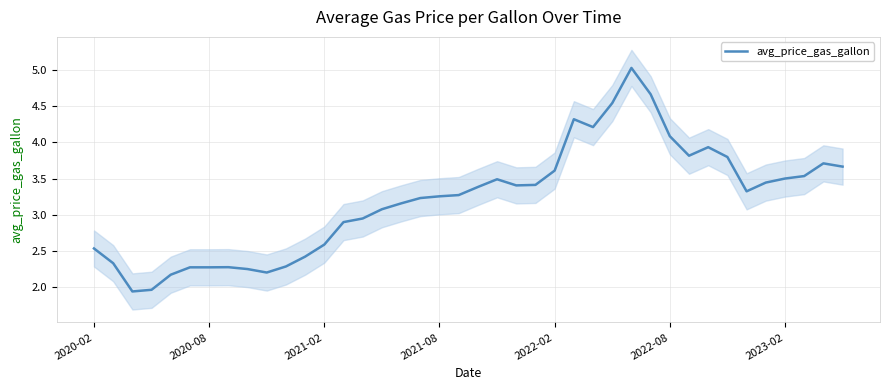

What is the change in value from 13 to 33?

+0.9